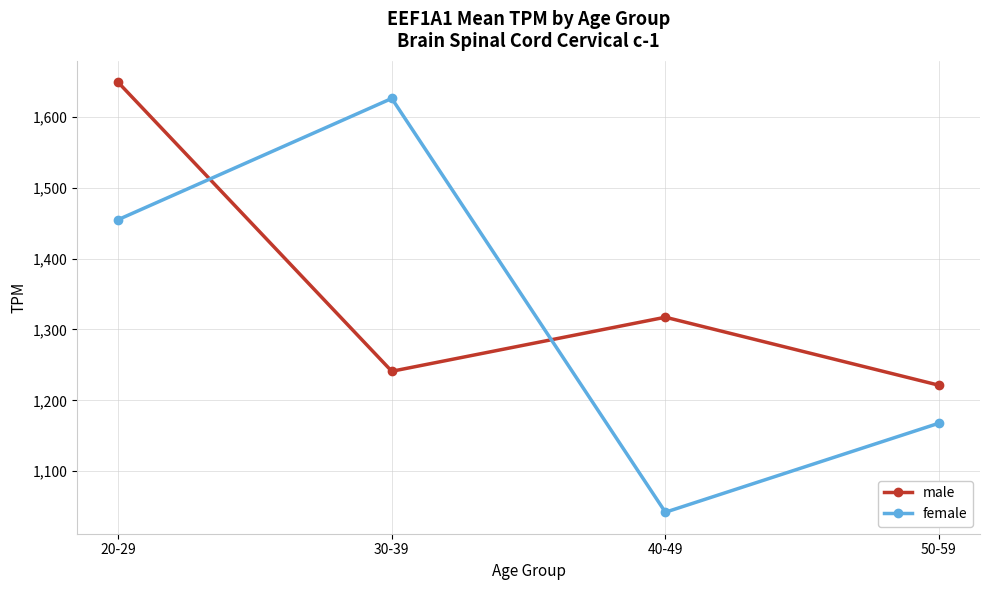

What is the value of the female point at the 2nd from the left?

1626.0